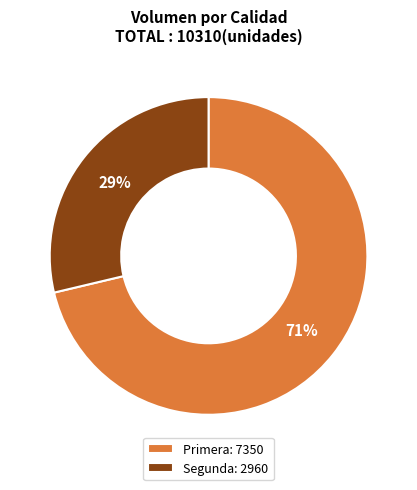

How many slices are in this pie chart?

2